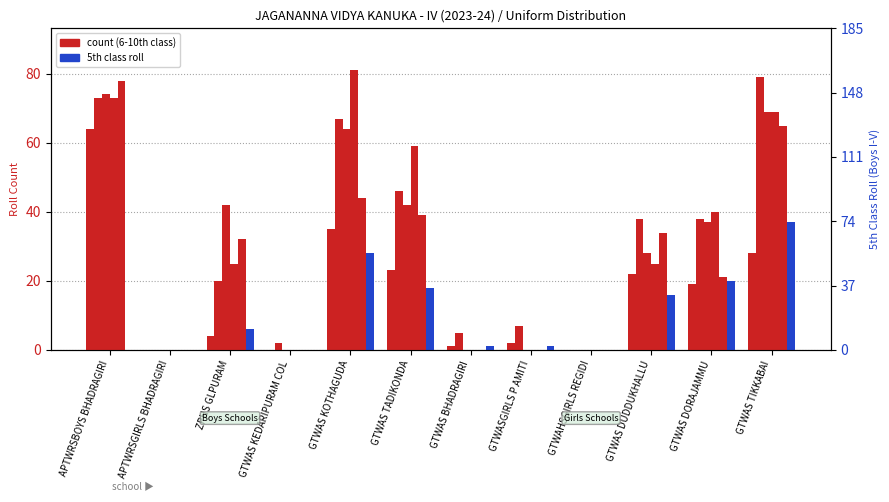

What is the average value of the 5TH CLASS series?

11